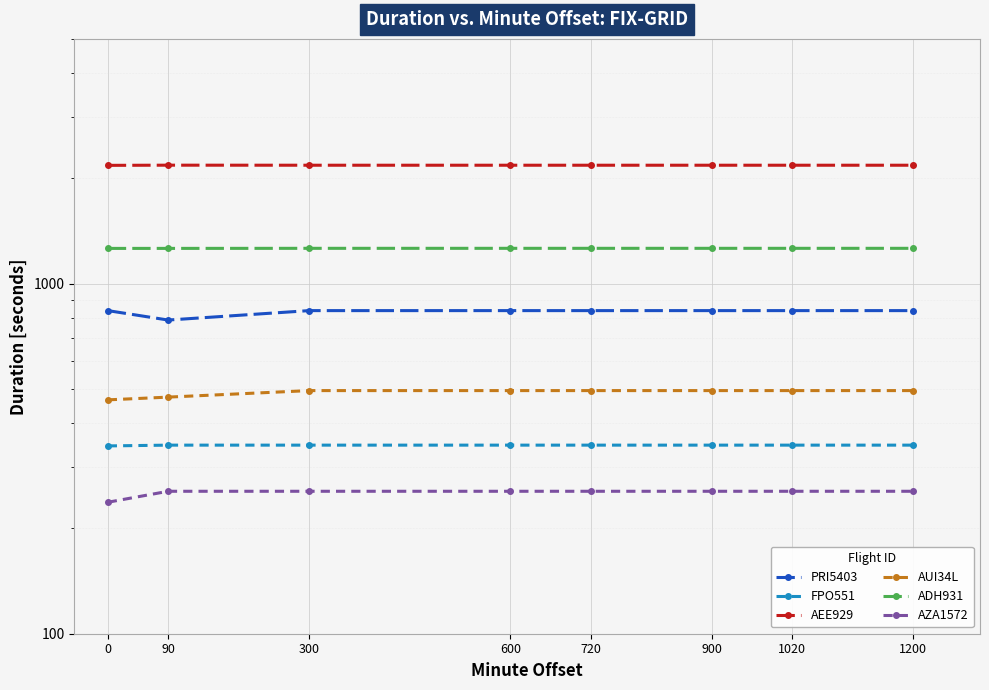

True or false: PRI5403 and AEE929 cross at least once.

False